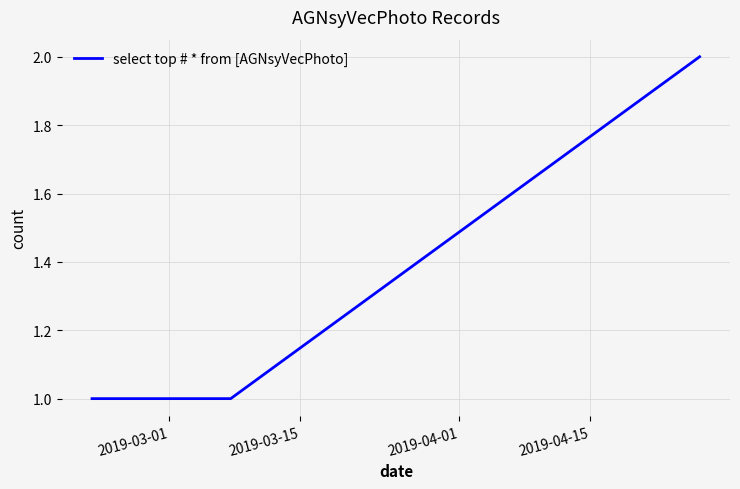

How many categories are shown in the chart?

4